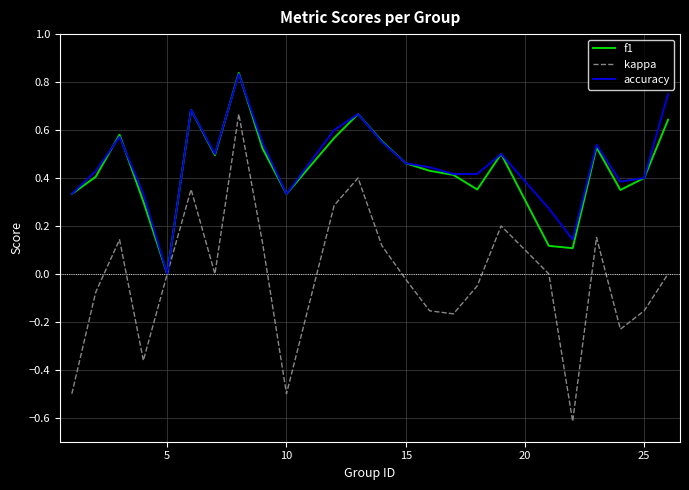

What is the minimum value shown in the chart?

-0.6